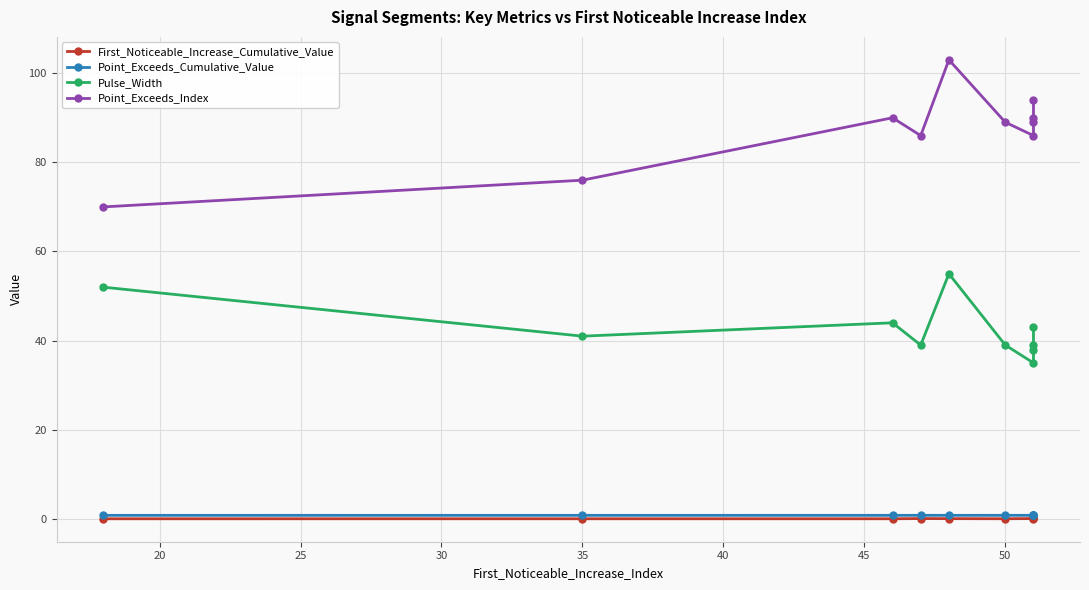

True or false: Pulse_Width and First_Noticeable_Increase_Cumulative_Value intersect in this chart.

False